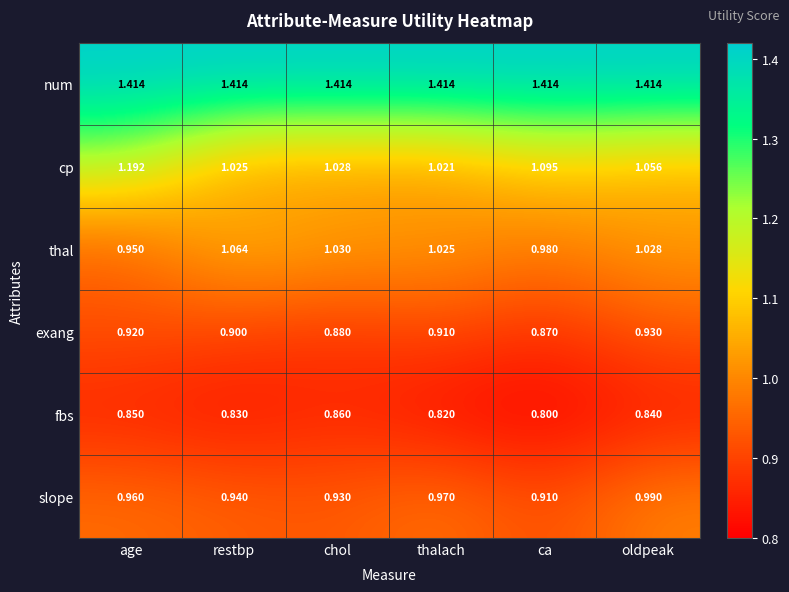

Rank the series at thalach from lowest to highest value.

fbs, exang, slope, cp, thal, num